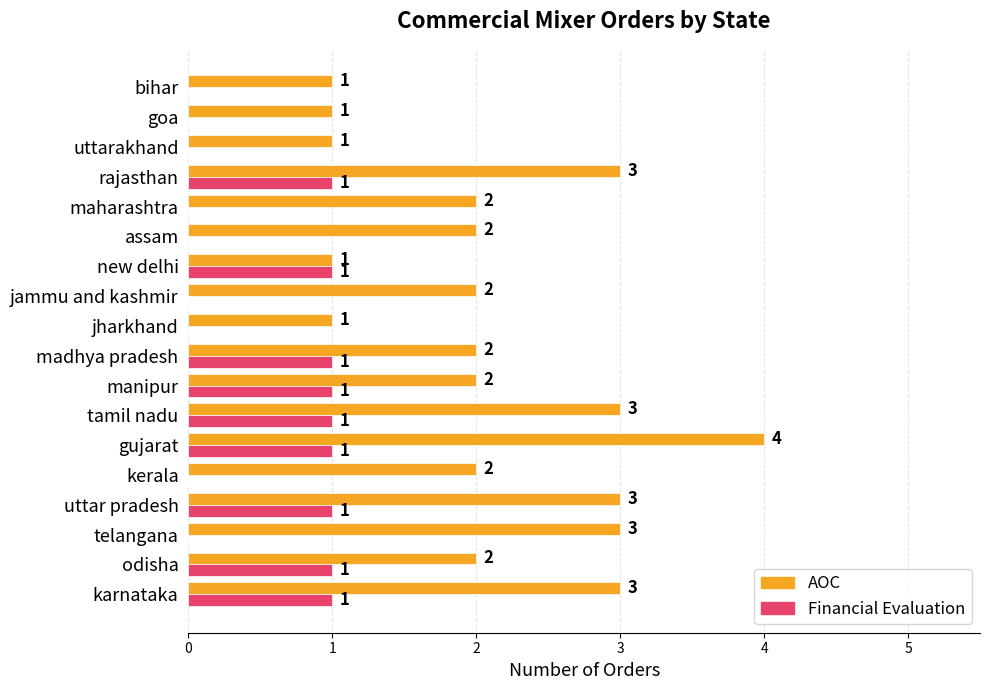

The Financial Evaluation series shows 0 at maharashtra. True or false?

True